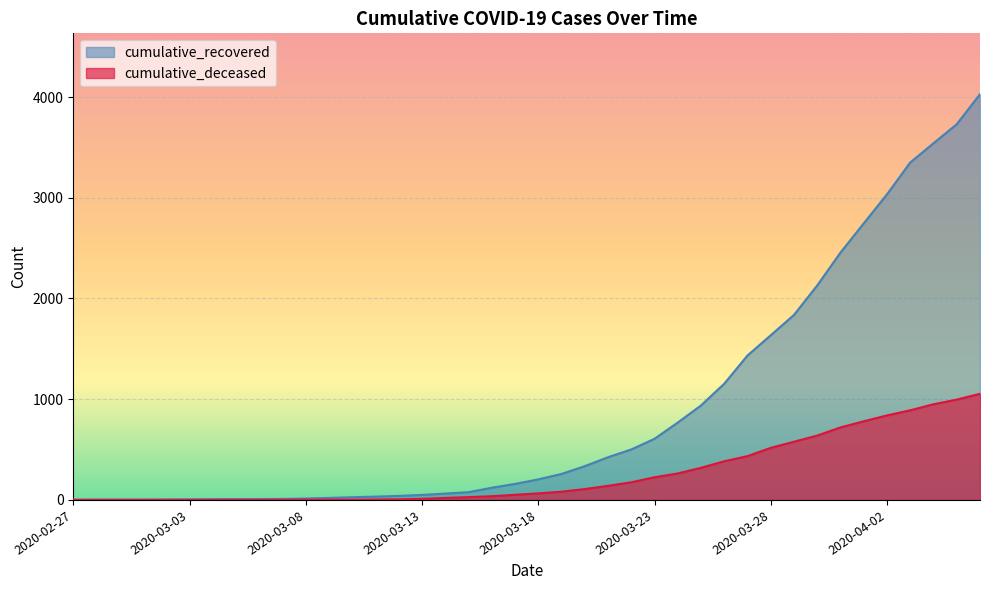

Which series has the largest total across all categories?

cumulative_recovered